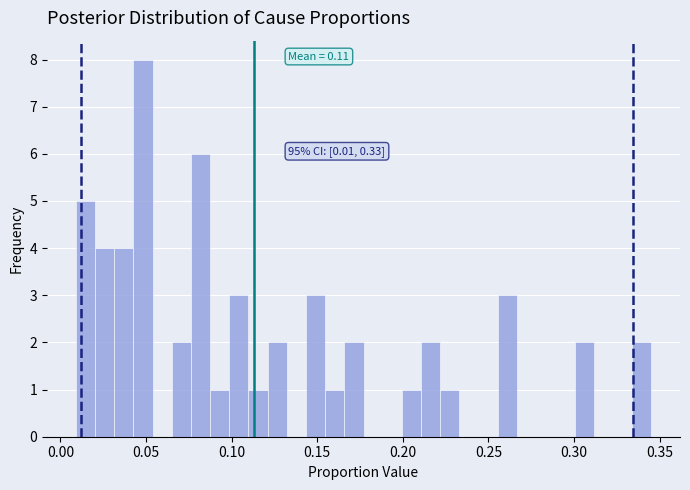

Read against the x-axis, roughly where is the centre of the tallest bar?

0.050